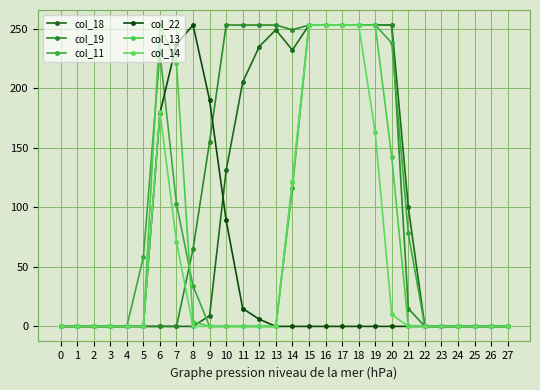

How many lines are shown in the chart?

6